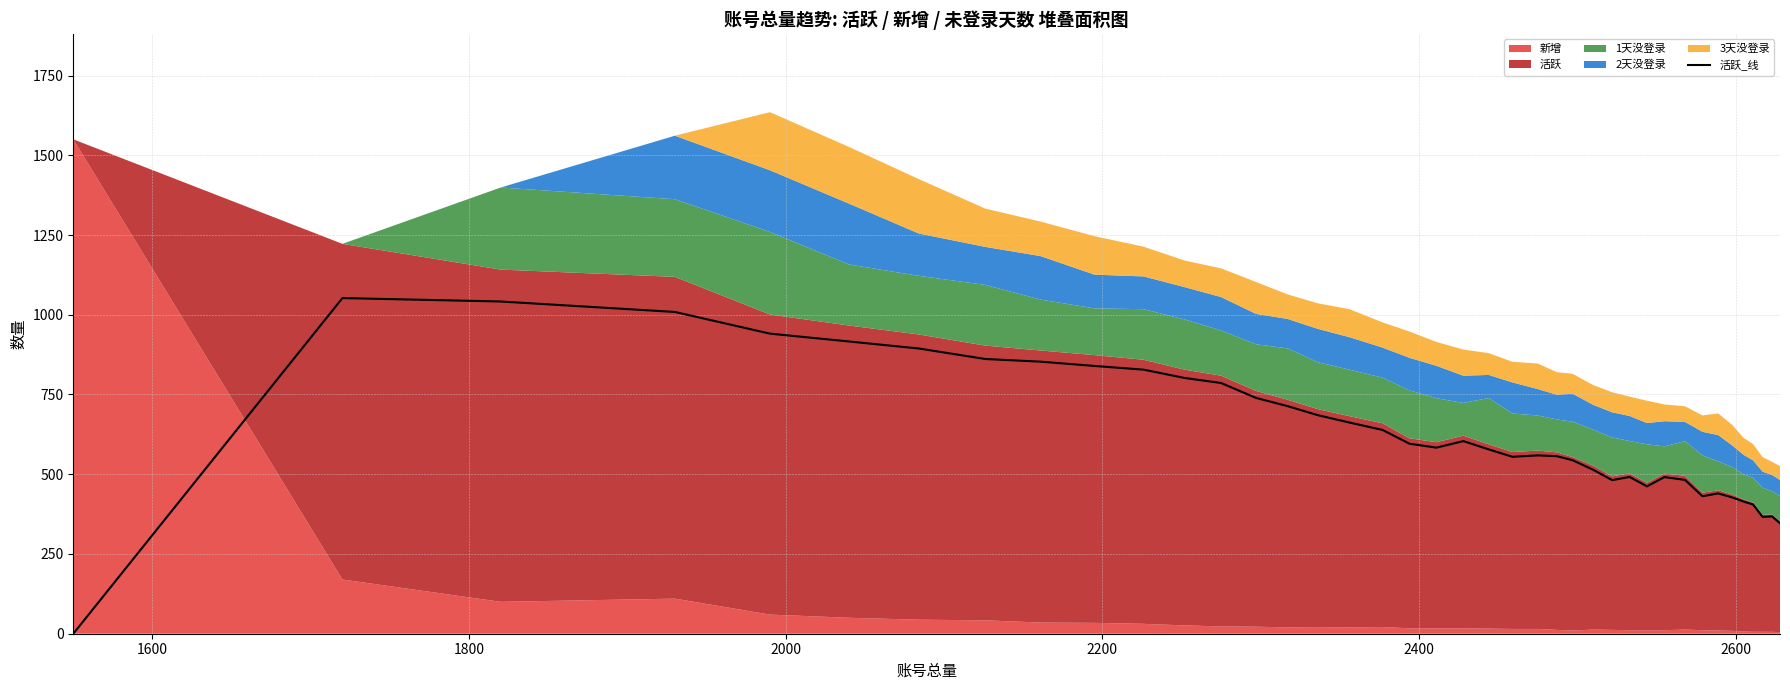

What is the highest value of the 活跃_线 series?

1052.3